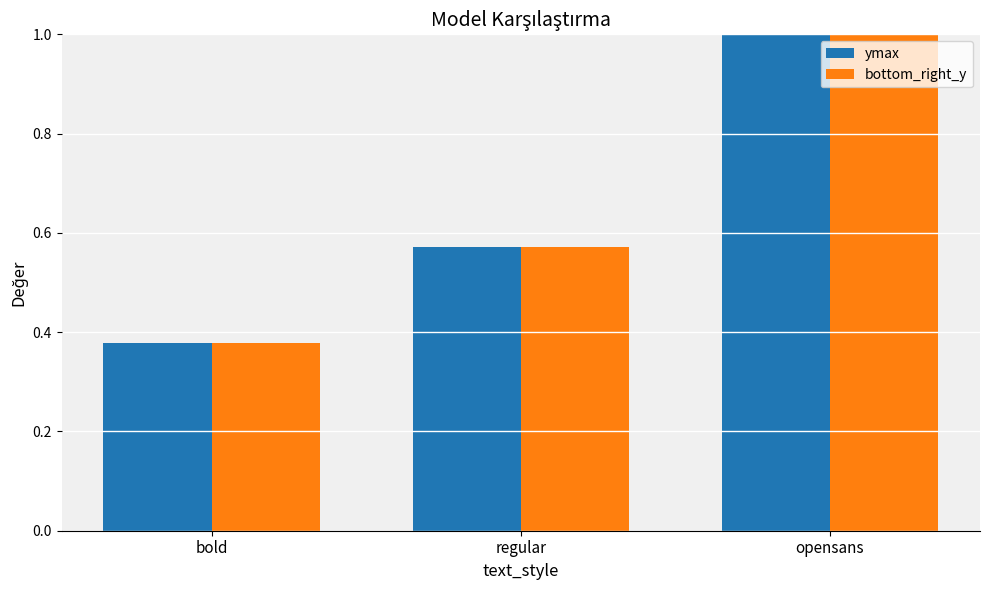

How many bars are there in total?

6